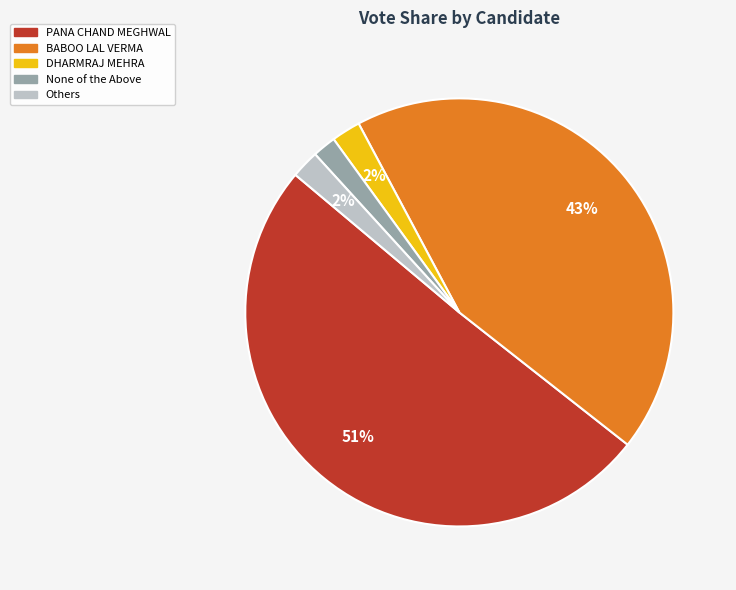

Is there a majority slice in this chart?

Yes